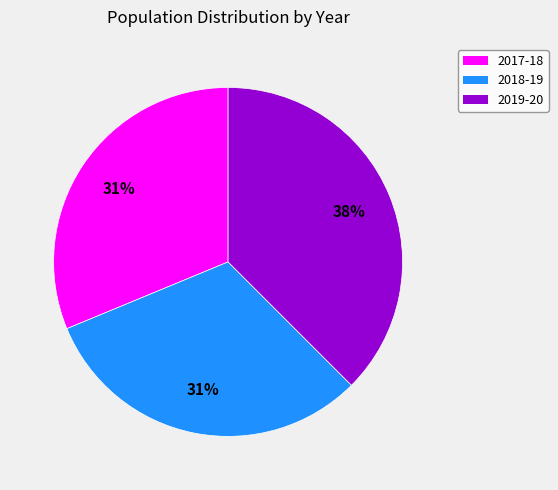

Is there a majority slice in this chart?

No